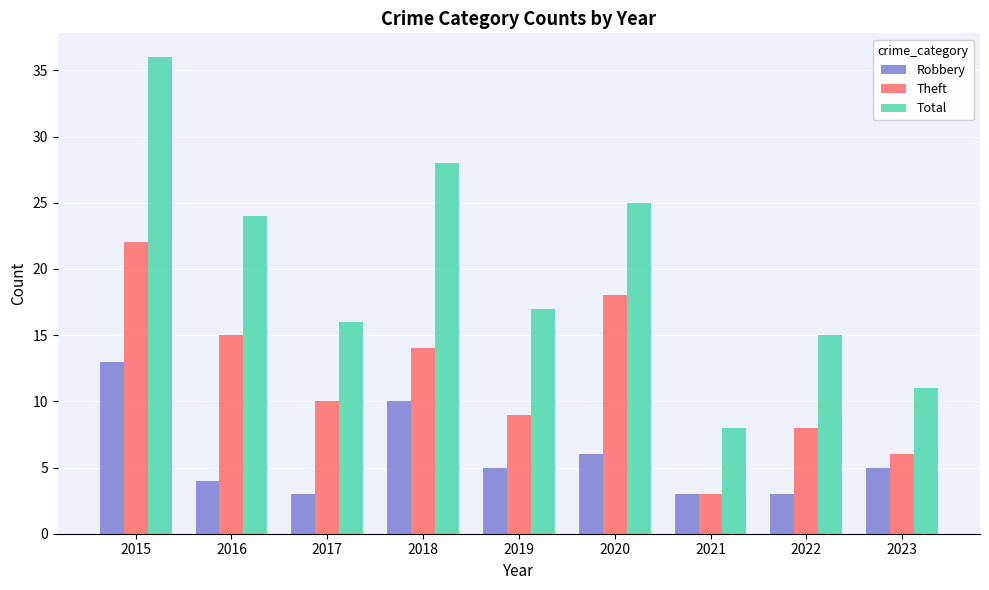

What is the total value across all series at 2023?

22